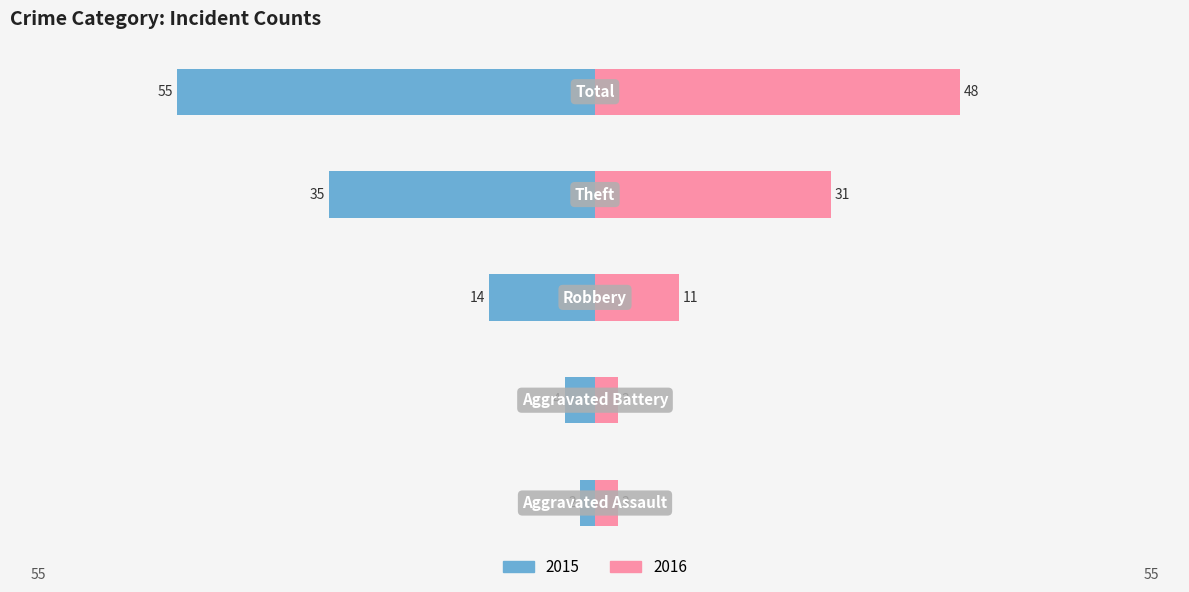

What is the value of the Left bar at the 4th from the left?

-35